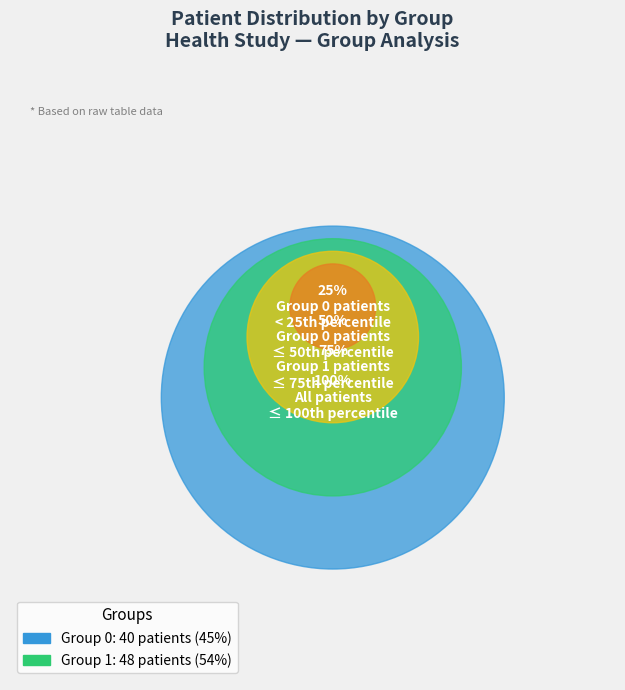

To the nearest percent, what is the average slice percentage?

50%